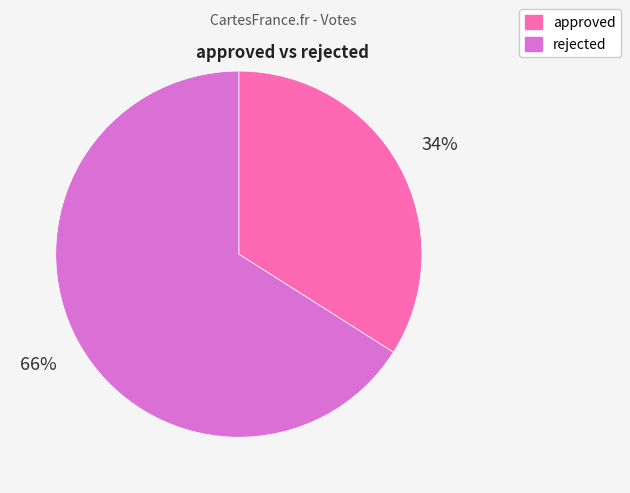

Do approved and rejected together represent more than half of the pie?

Yes